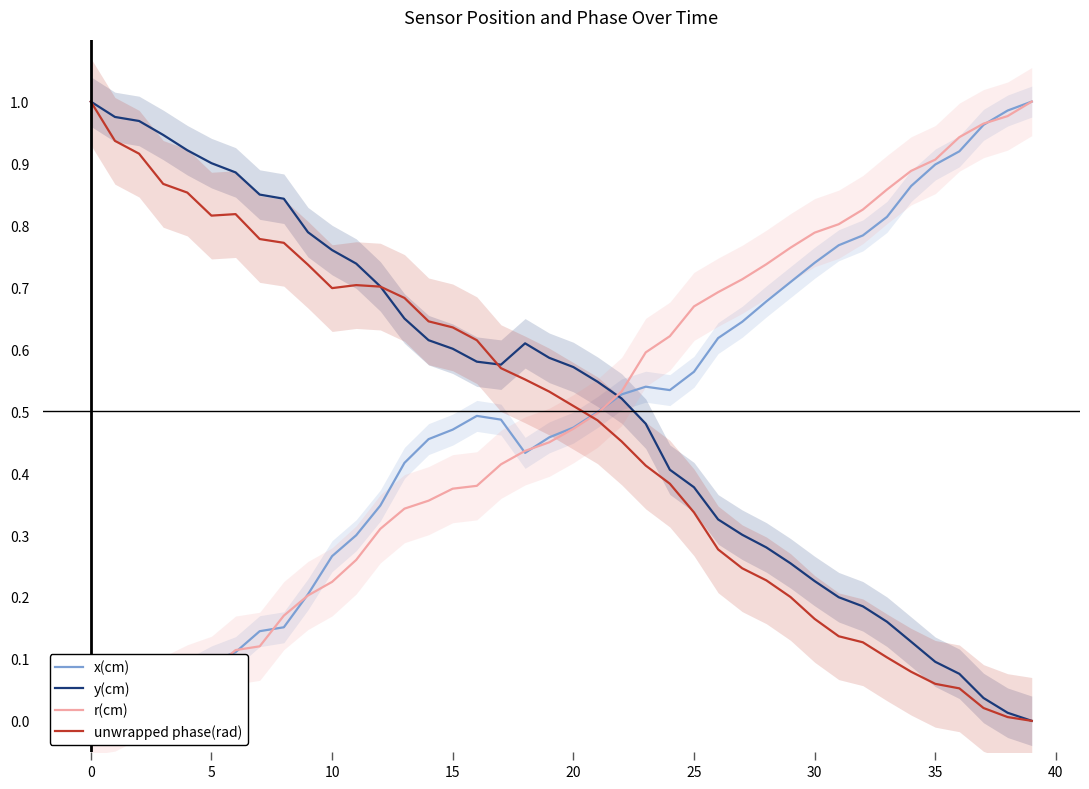

True or false: r(cm) has more than 1 points higher than both neighbors.

False